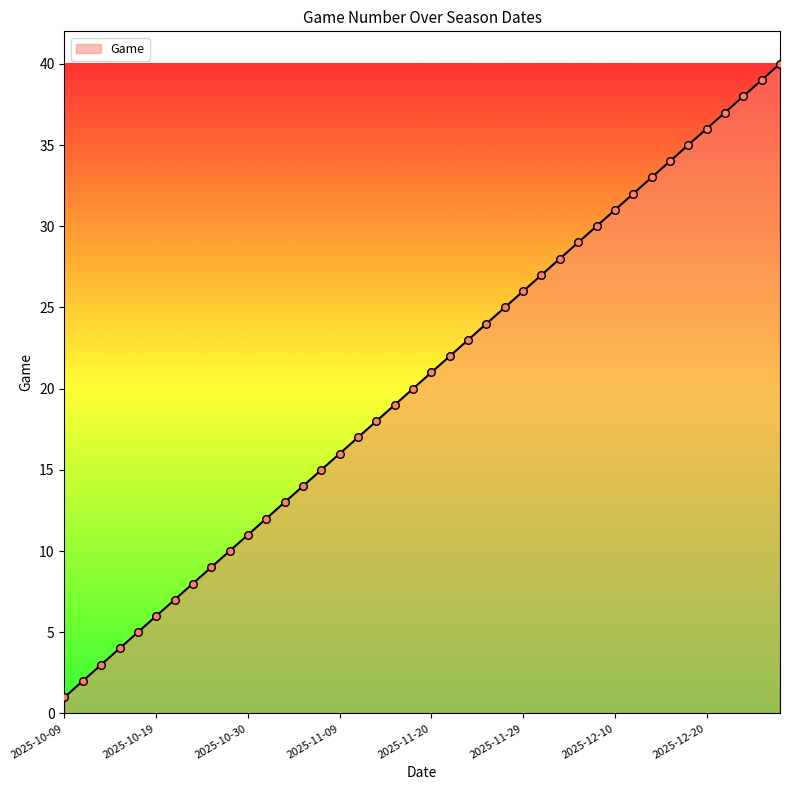

What is the maximum value shown in the chart?

40